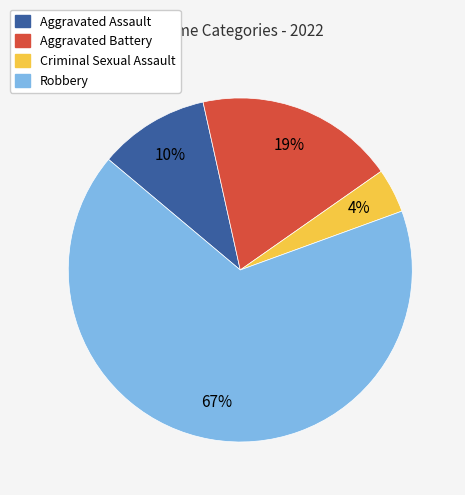

To the nearest percent, what is the difference between the Criminal Sexual Assault and Aggravated Assault slice percentages?

6%